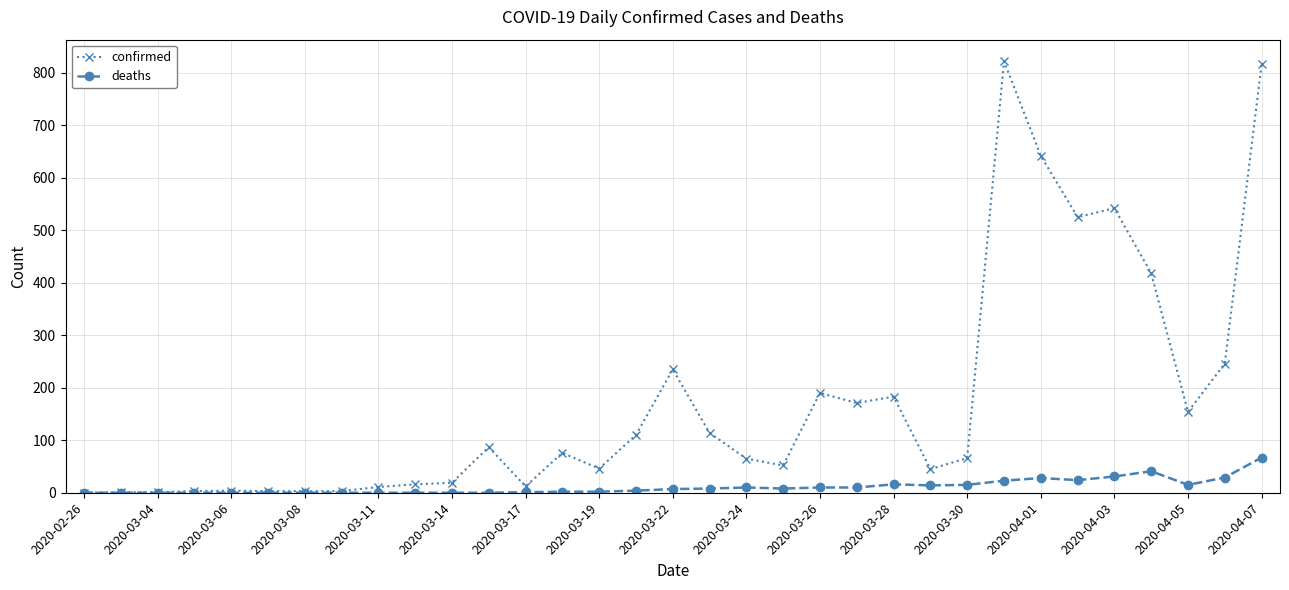

Which series has the widest spread of values?

confirmed